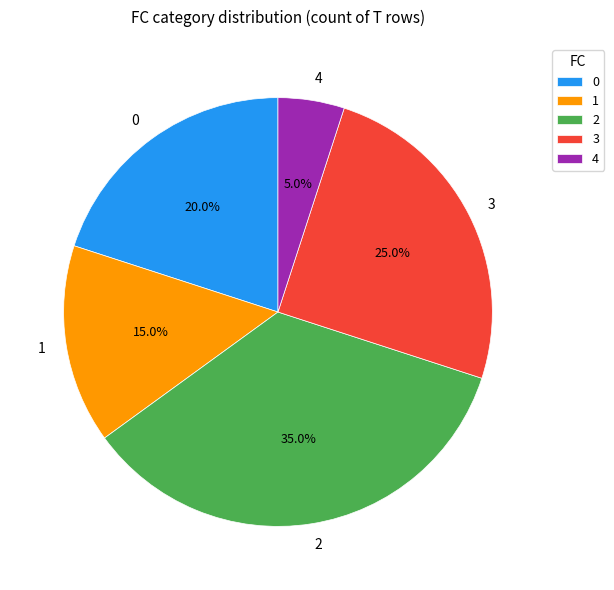

Which category has the biggest portion of the pie?

2